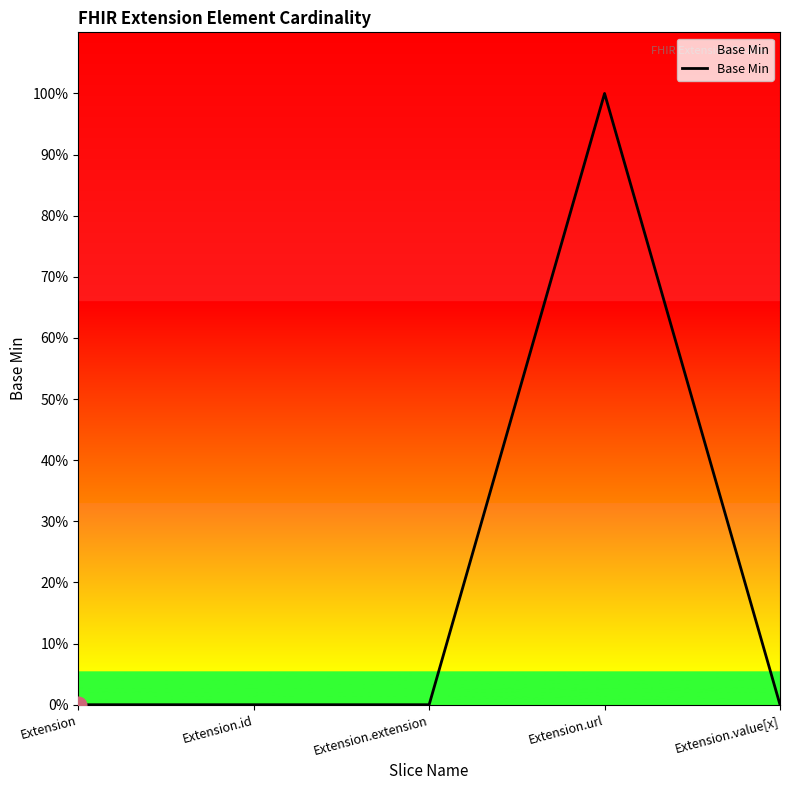

Which category has the lowest value across all series?

Extension